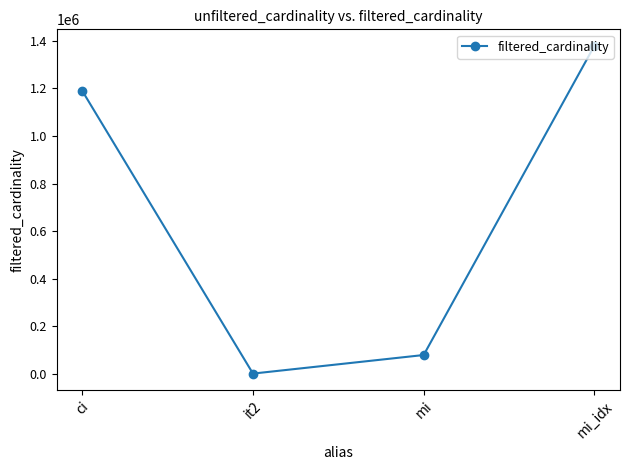

Does the chart display data point markers on the line(s)?

Yes